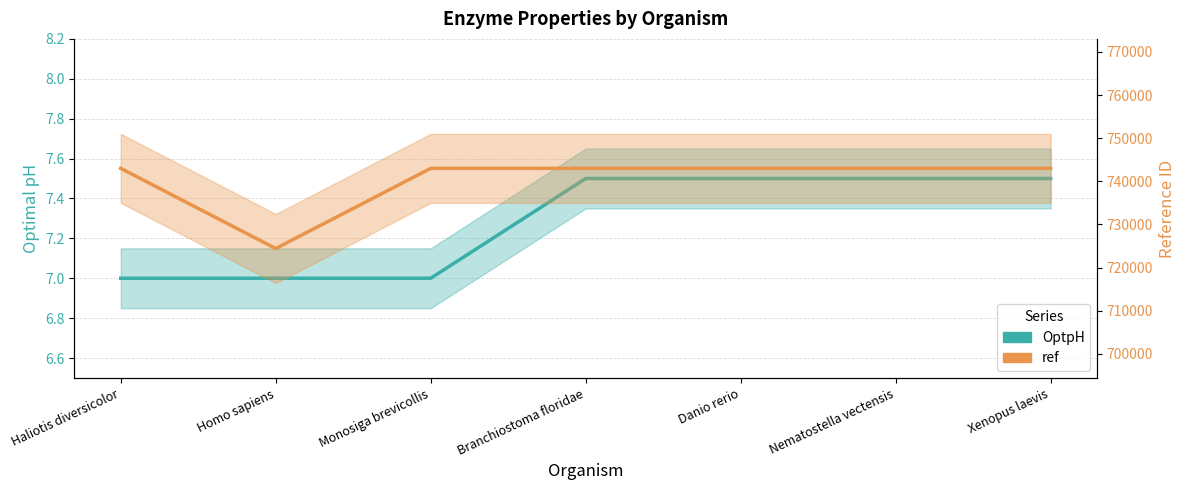

What is the label of the 7th point from the right?

Haliotis diversicolor